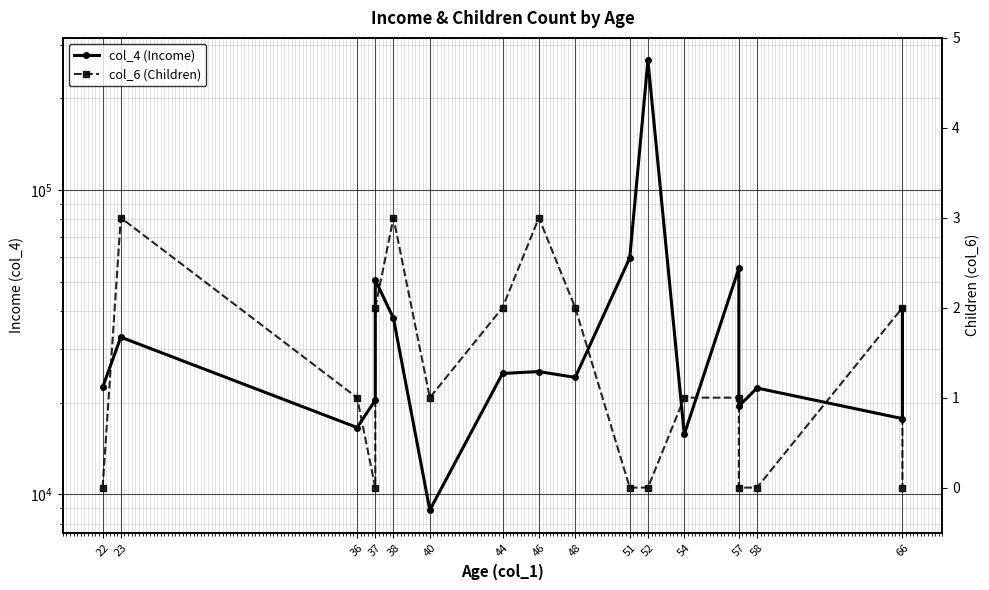

Count the col_6 (Children) values in the range 0 to 2.

15